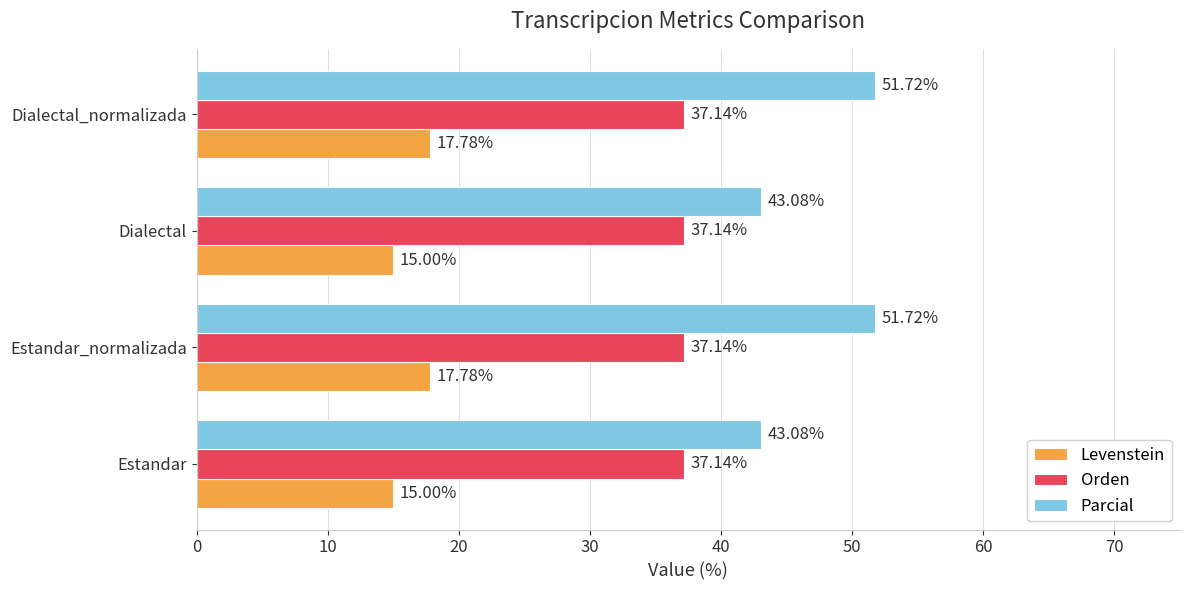

What is the smallest value displayed?

15.0